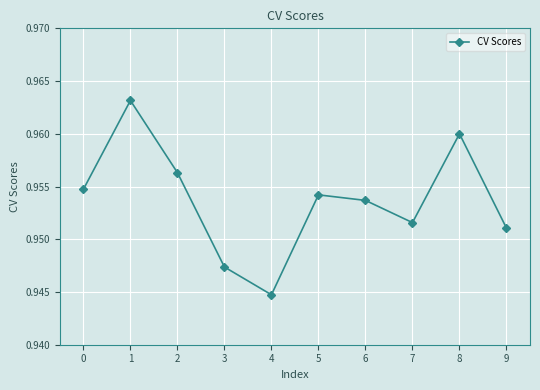

Is it true that the value at 0 is 0.5?

False